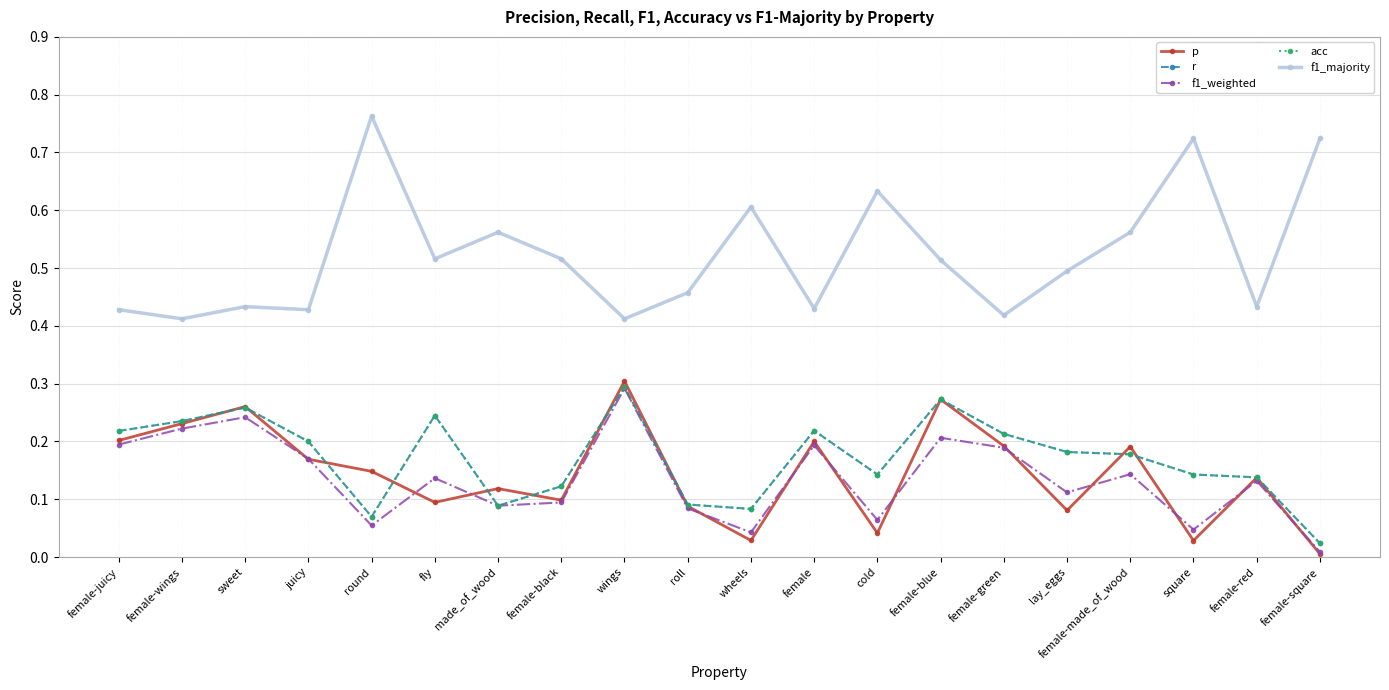

The value of f1_majority at made_of_wood is 0.9. True or false?

False